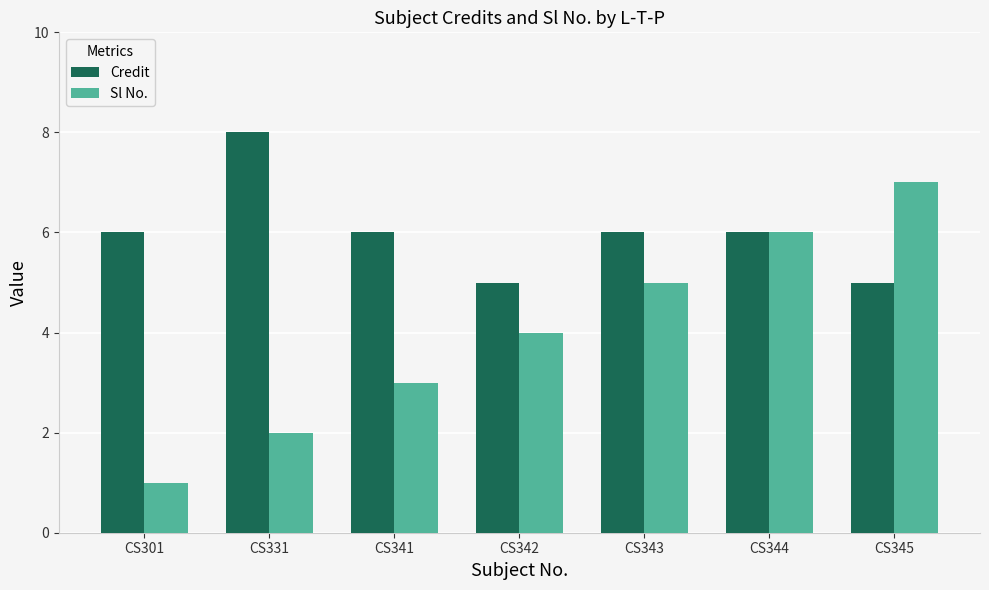

At how many categories does at least one series exceed 4?

7